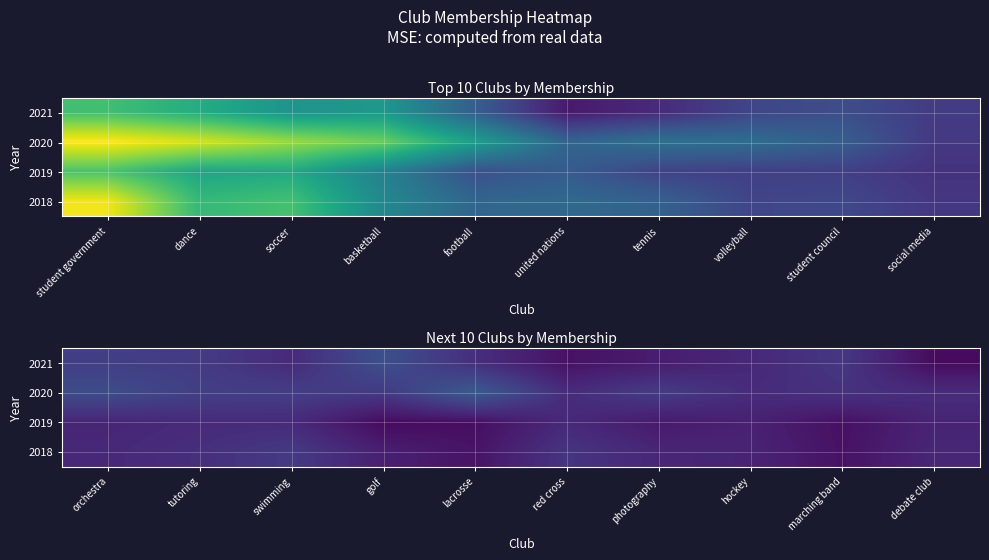

The value of 2021 at marching band is 54. True or false?

False